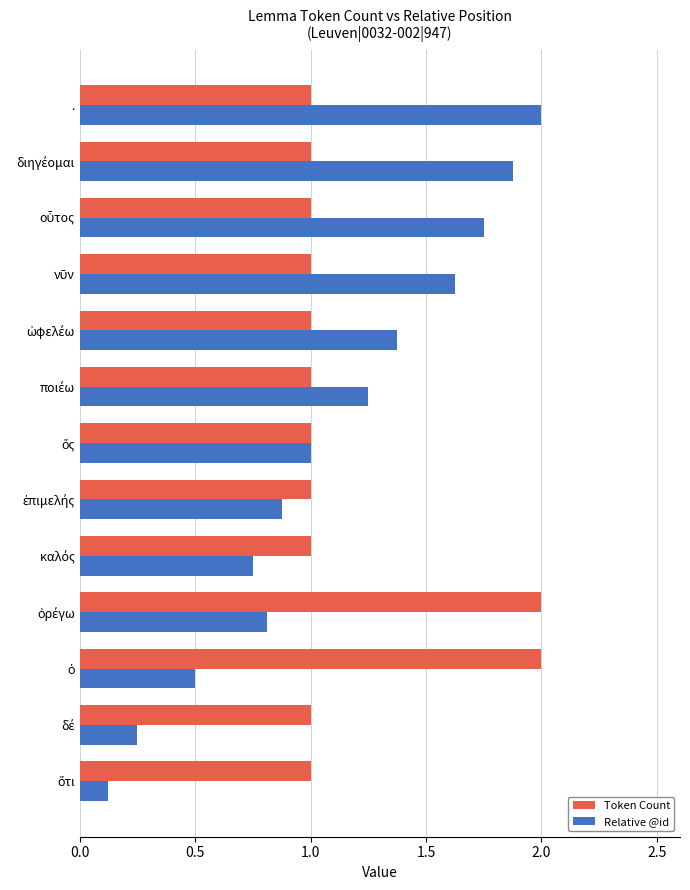

How many data points in Relative @id are less than 1?

6